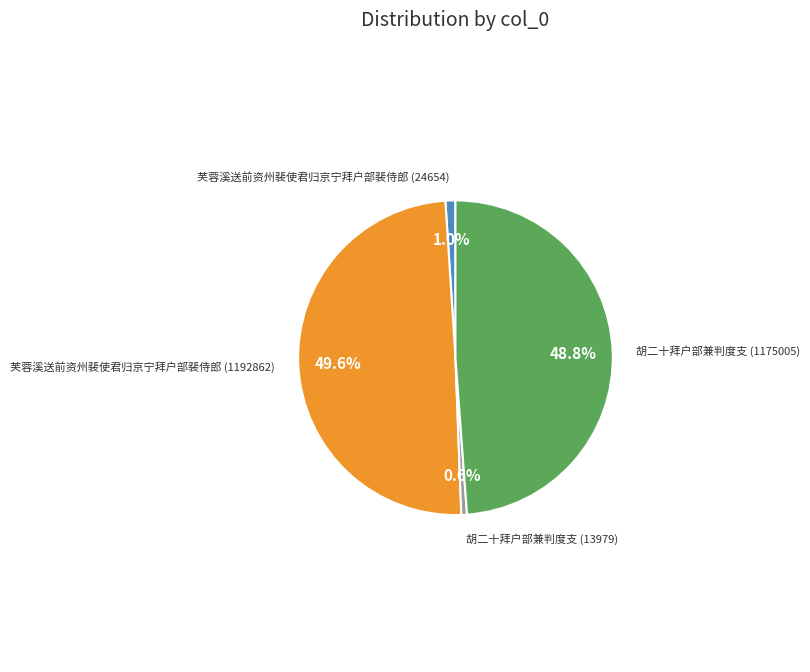

What is the largest slice in the pie chart?

芙蓉溪送前资州裴使君归京宁拜户部裴侍郎 (1192862)